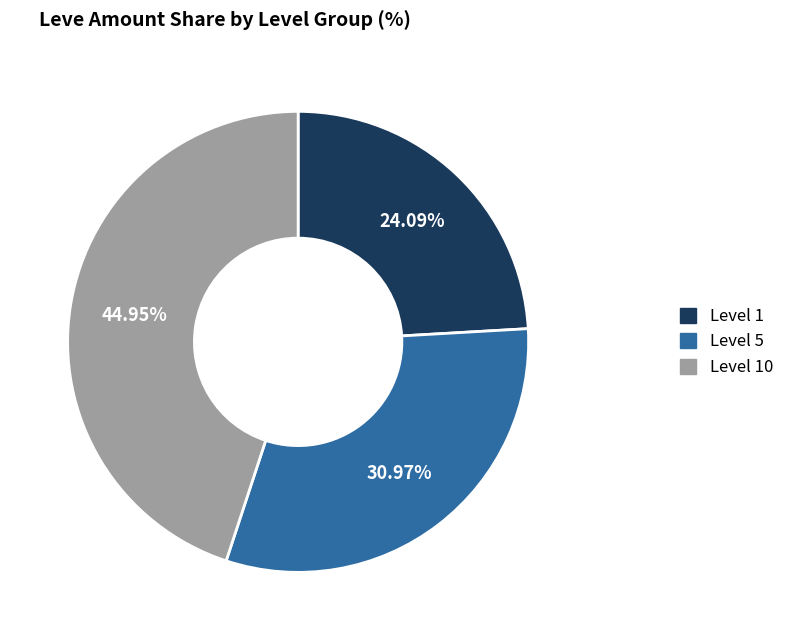

How many slices are in this pie chart?

3